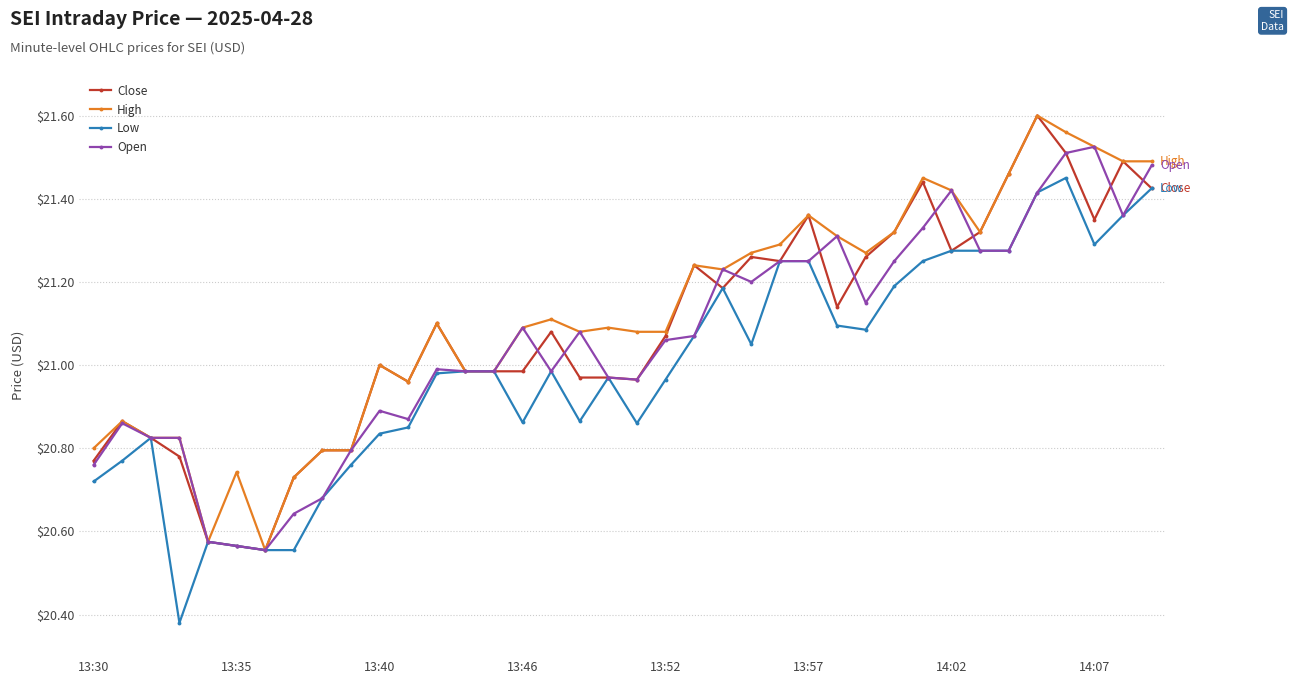

True or false: High has more than 2 interior local peaks.

True